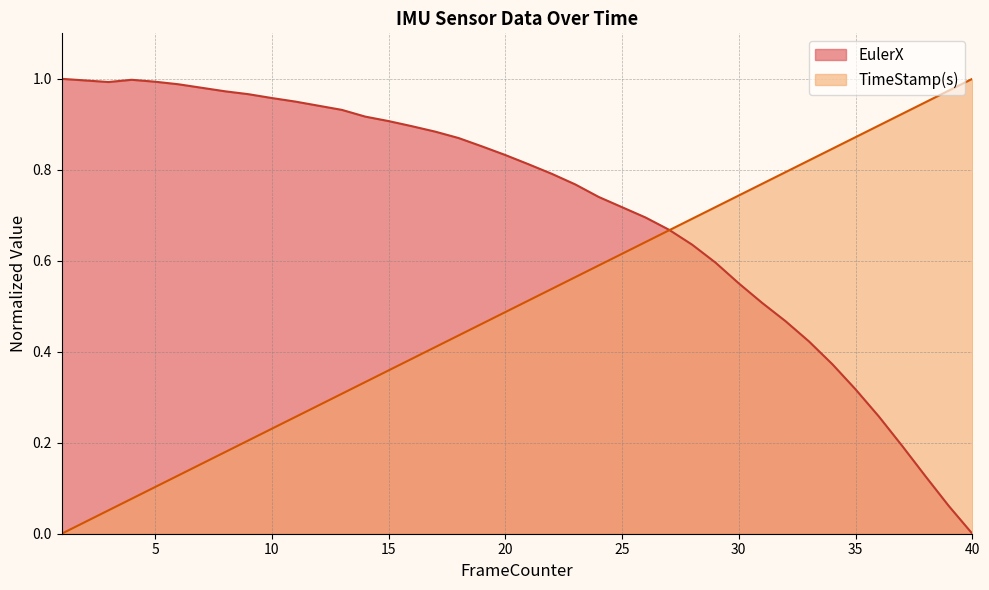

What is the difference between the second highest and second lowest values in the EulerX series?

0.9